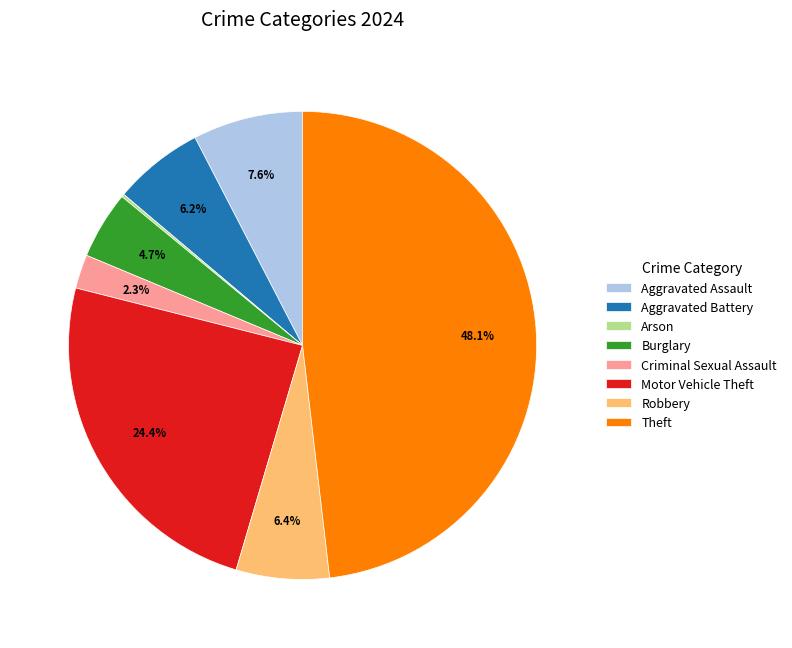

Which slice is the largest?

Theft